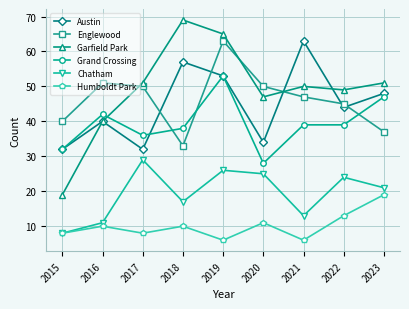

Which series has the largest range (max minus min)?

Garfield Park